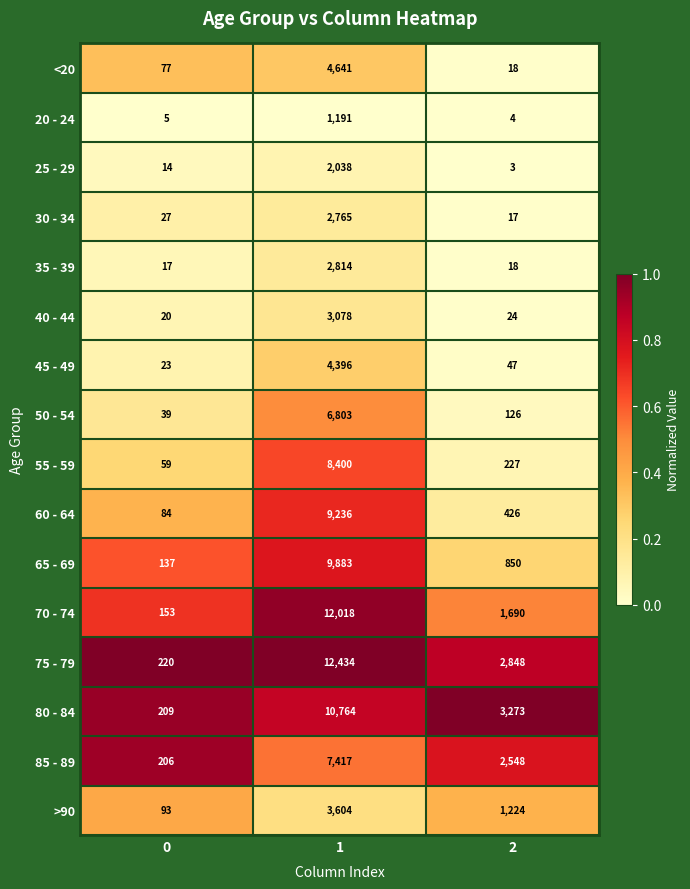

Rank the series by their maximum value, from highest to lowest.

75 - 79, 70 - 74, 80 - 84, 65 - 69, 60 - 64, 55 - 59, 85 - 89, 50 - 54, <20, 45 - 49, >90, 40 - 44, 35 - 39, 30 - 34, 25 - 29, 20 - 24